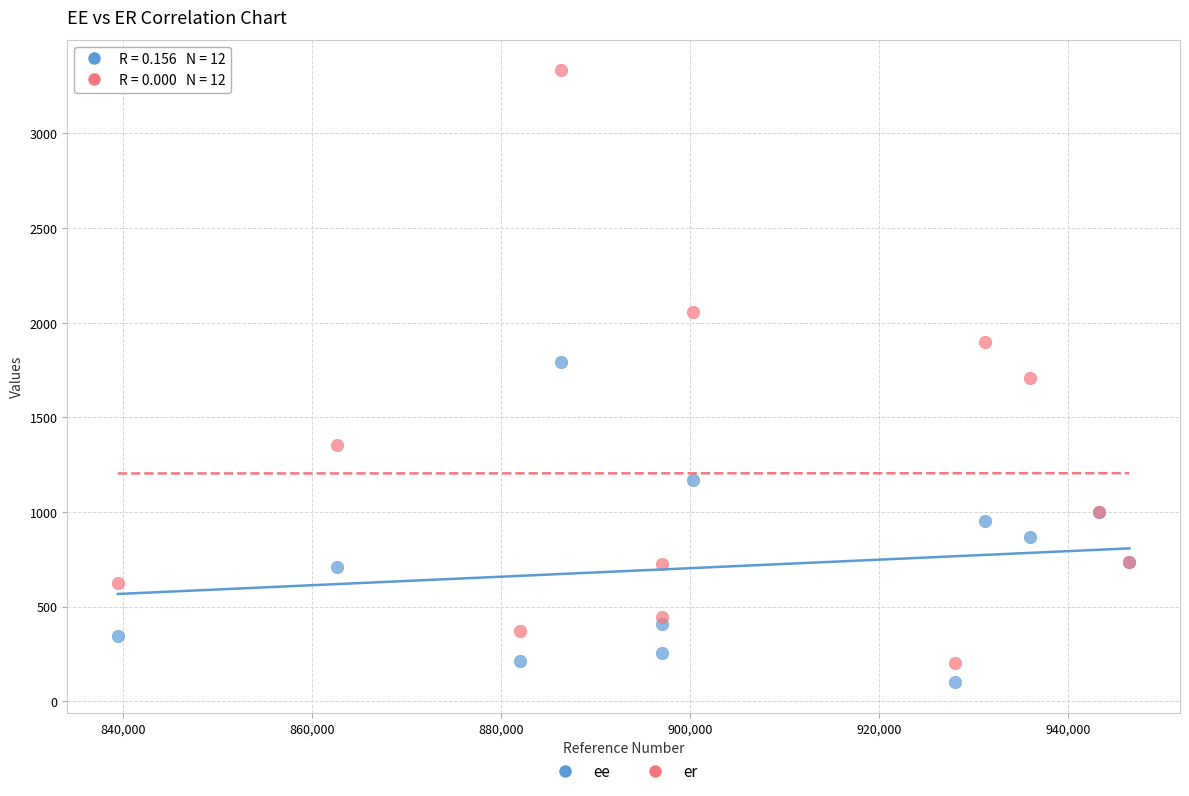

Which series has the widest spread of Y values?

er